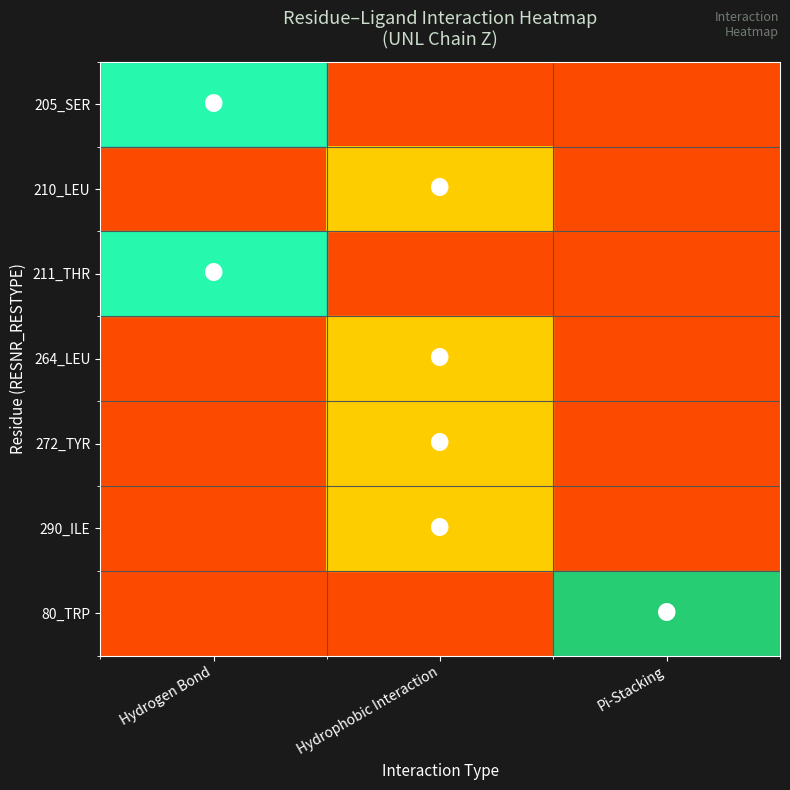

Which category has the lowest value in the 272_TYR series?

Hydrogen Bond